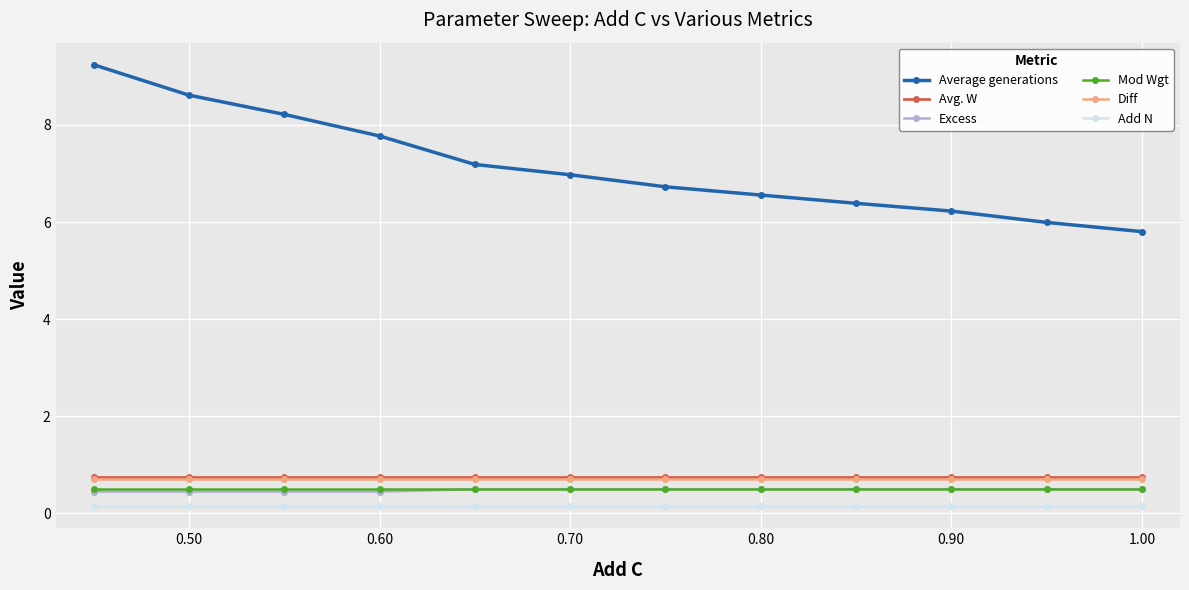

True or false: Add N and Diff intersect in this chart.

False